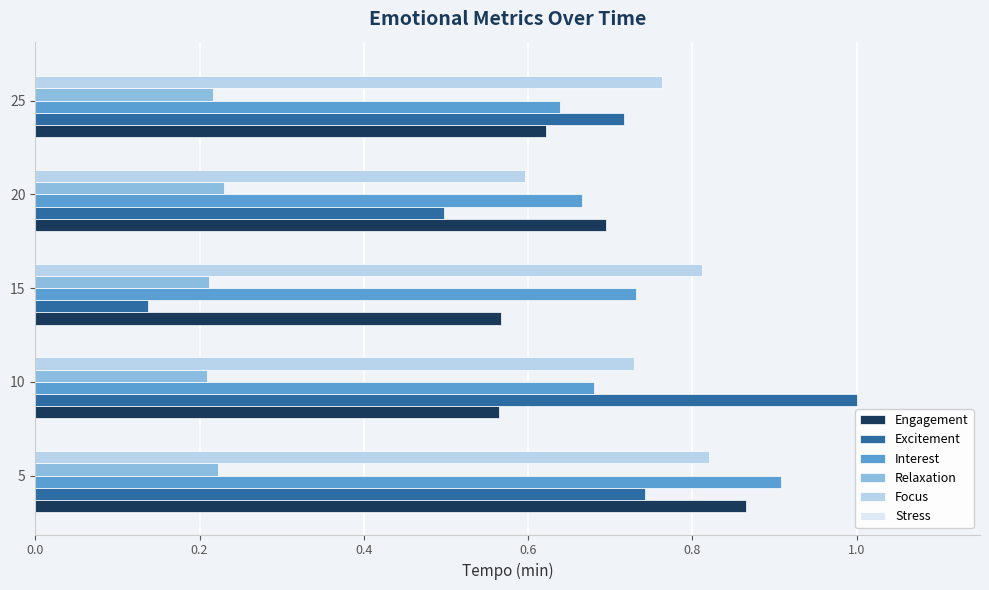

What is the maximum value shown in the chart?

1.0